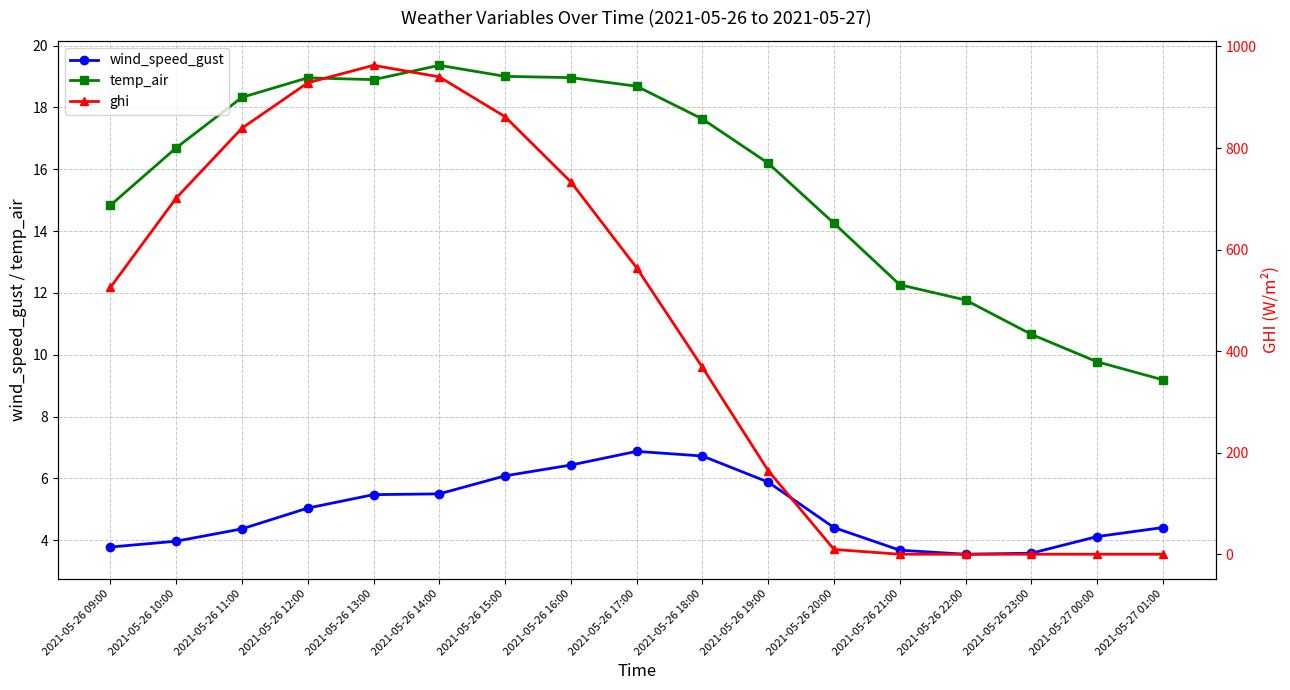

True or false: ghi has a value of 164.6 at 2021-05-26 19:00.

True